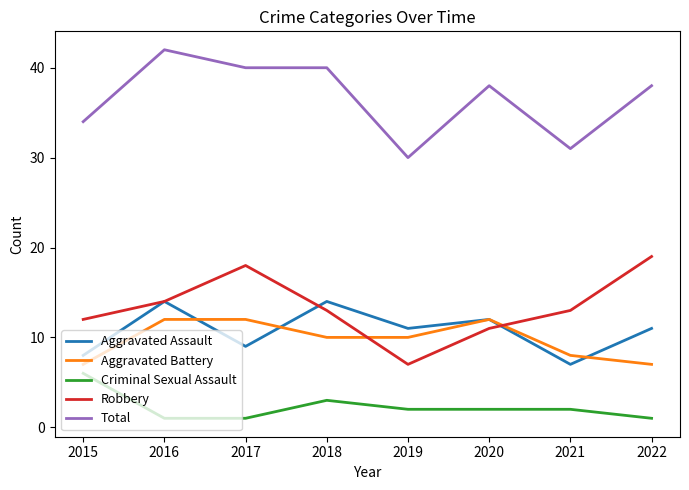

What is the minimum value for Aggravated Assault?

7